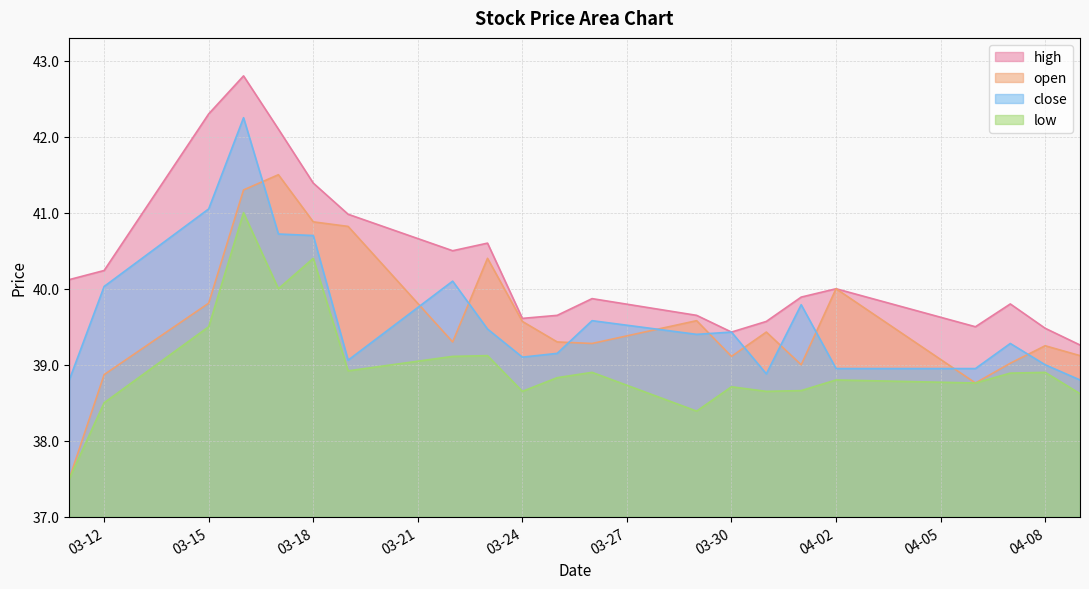

What is the approximate value of open at 2021-03-29?

39.6